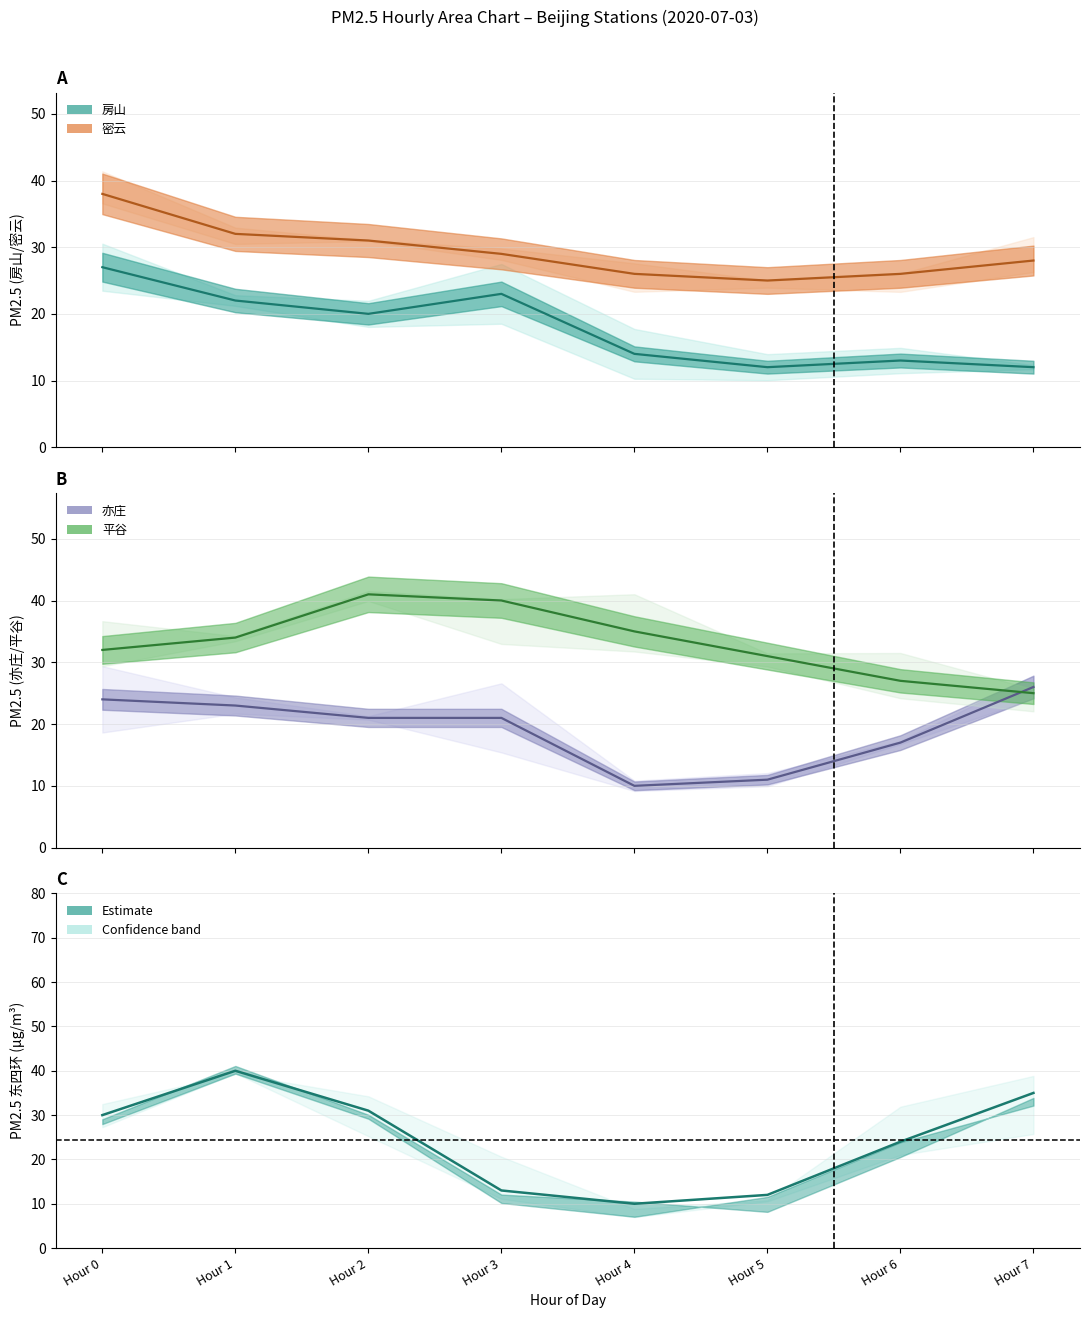

True or false: 密云 and 房山 cross at least once.

False